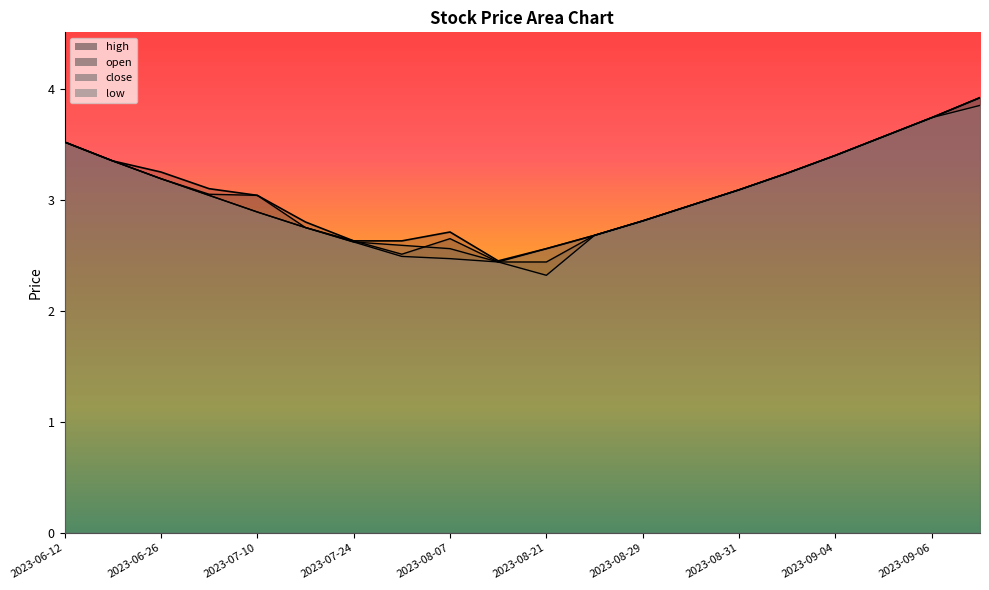

How many series are shown in this chart?

4